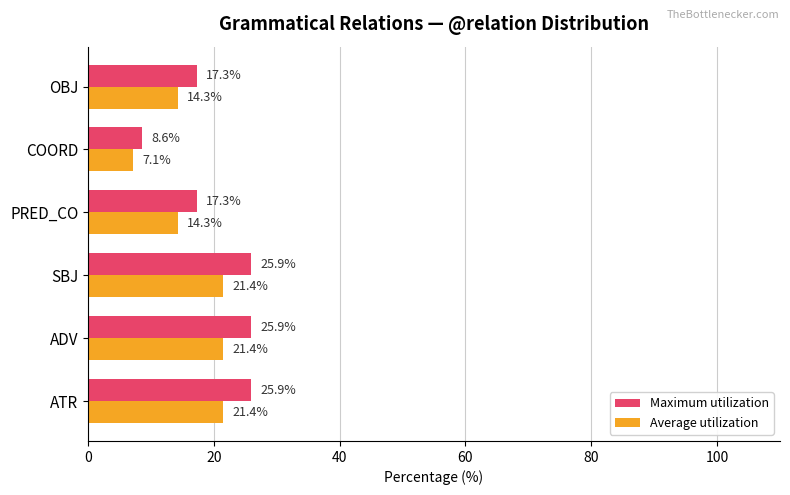

Rank the series by their average value, from highest to lowest.

Maximum utilization, Average utilization